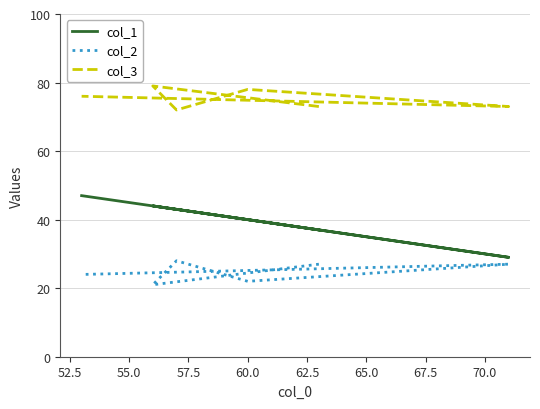

How many interior local valleys does the col_3 series have?

2